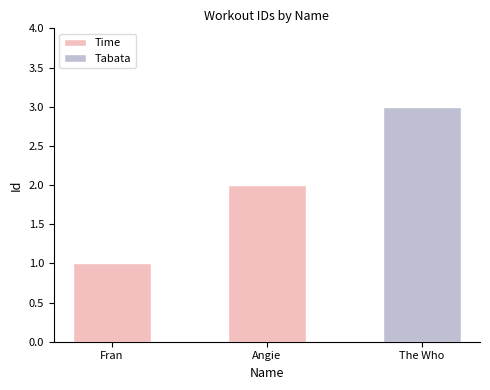

What is the approximate value at Angie?

2